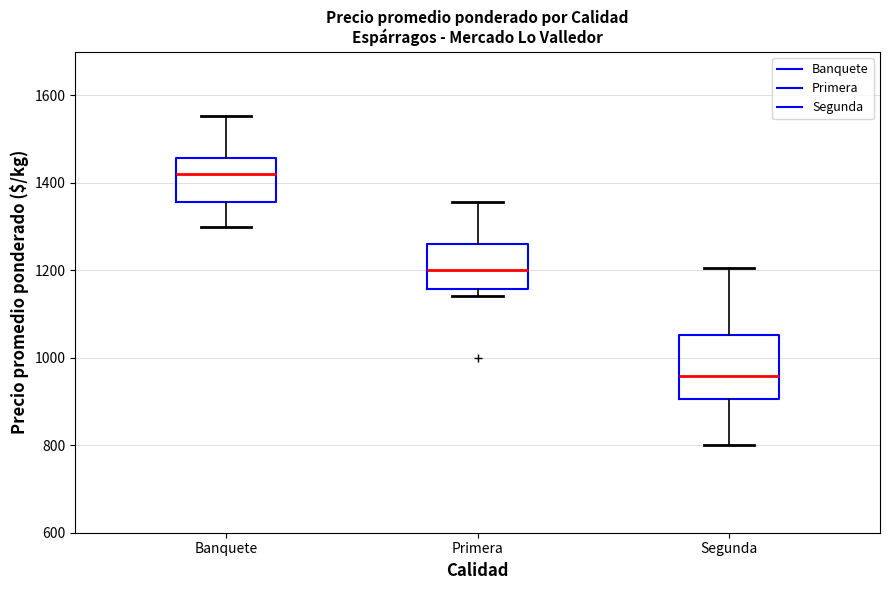

Which box's median line is the highest?

Banquete